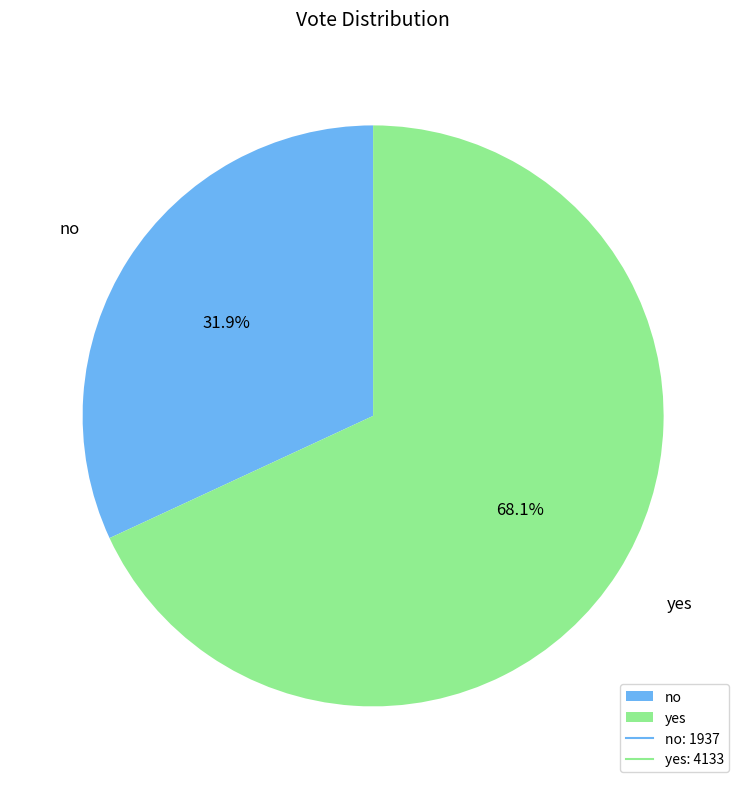

To the nearest percent, what percentage of the pie is yes?

68%